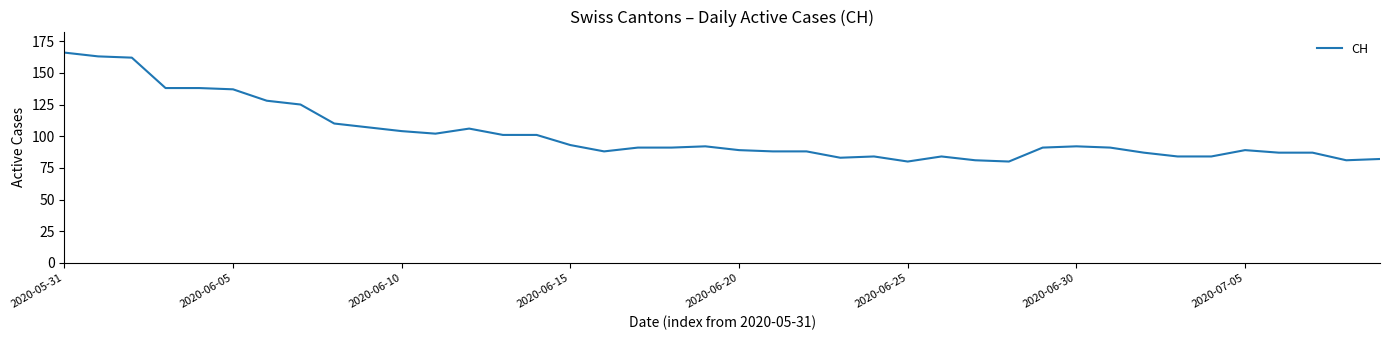

What is the minimum value shown in the chart?

80